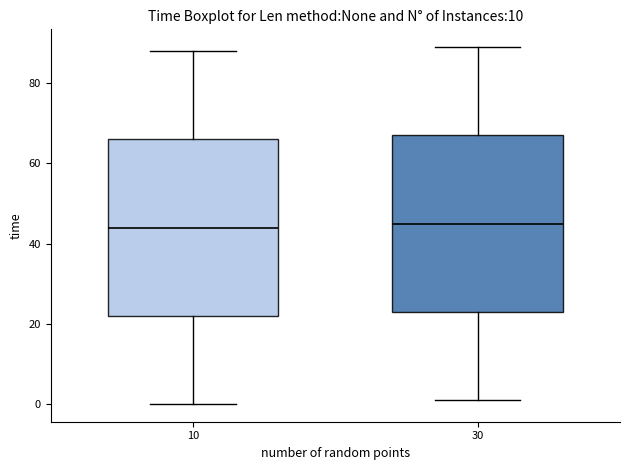

Reading left to right, transcribe this box plot: for each box, give where its median line is, the range the box spans, and where its two whiskers end, as read against the y-axis. The values are not printed on the chart, so give them approximately, as read against the axis.

10: median 44, box 22 to 66, whiskers 0 to 88
30: median 46, box 24 to 68, whiskers 2 to 90